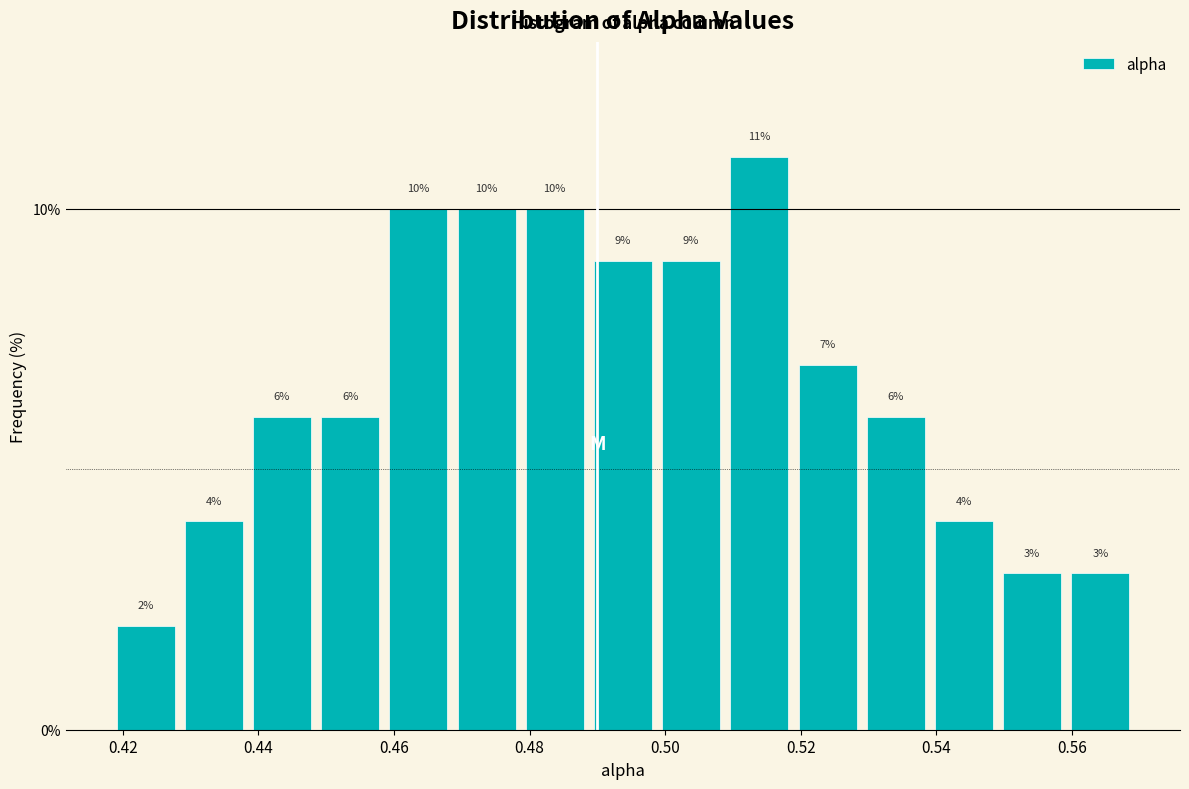

Reading left to right, list every bar in this chart as the range it spans on the x-axis followed by its height. The bar edges are not printed on the chart, so give them approximately, as read against the axis.

0.42 to 0.43: 2
0.43 to 0.44: 4
0.44 to 0.45: 6
0.45 to 0.46: 6
0.46 to 0.47: 10
0.47 to 0.48: 10
0.48 to 0.49: 10
0.49 to 0.50: 9
0.50 to 0.51: 9
0.51 to 0.52: 11
0.52 to 0.53: 7
0.53 to 0.54: 6
0.54 to 0.55: 4
0.55 to 0.56: 3
0.56 to 0.57: 3